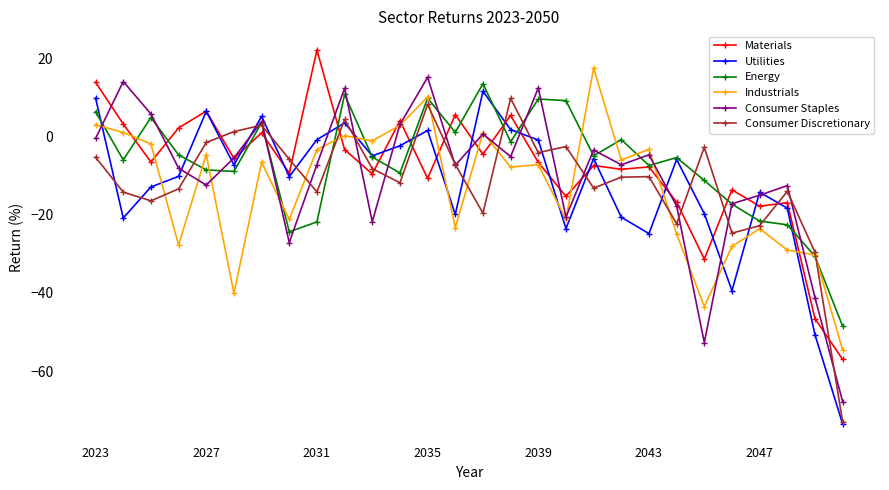

What is the value of the Industrials point at the 4th from the left?

-27.7